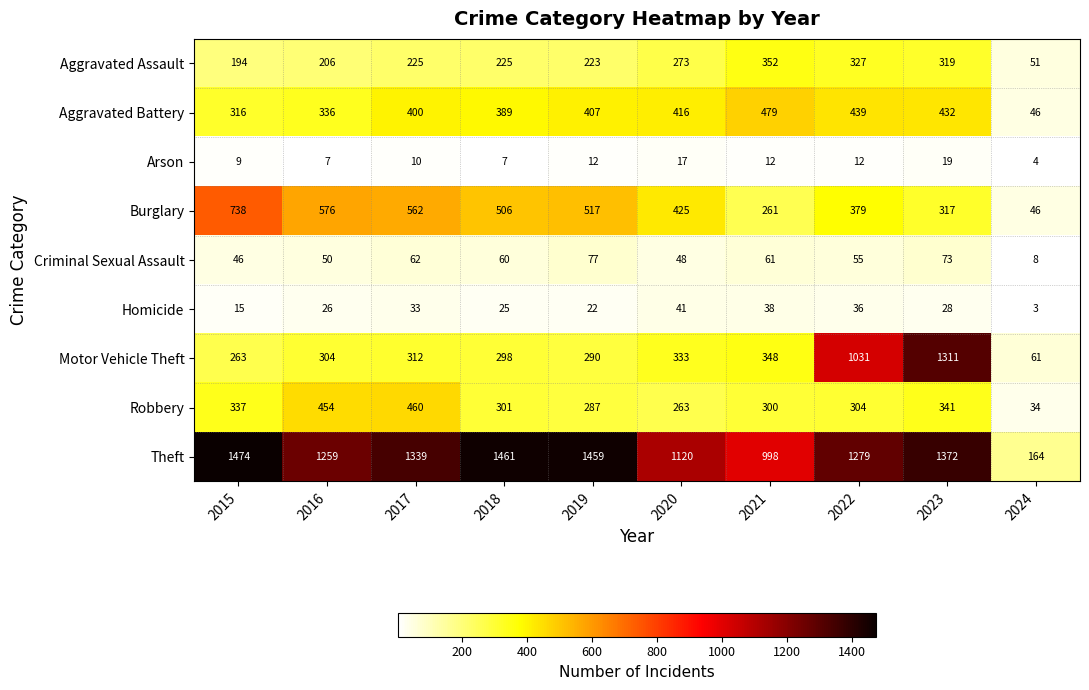

True or false: Aggravated Assault has a value of 273 at 2020.

True